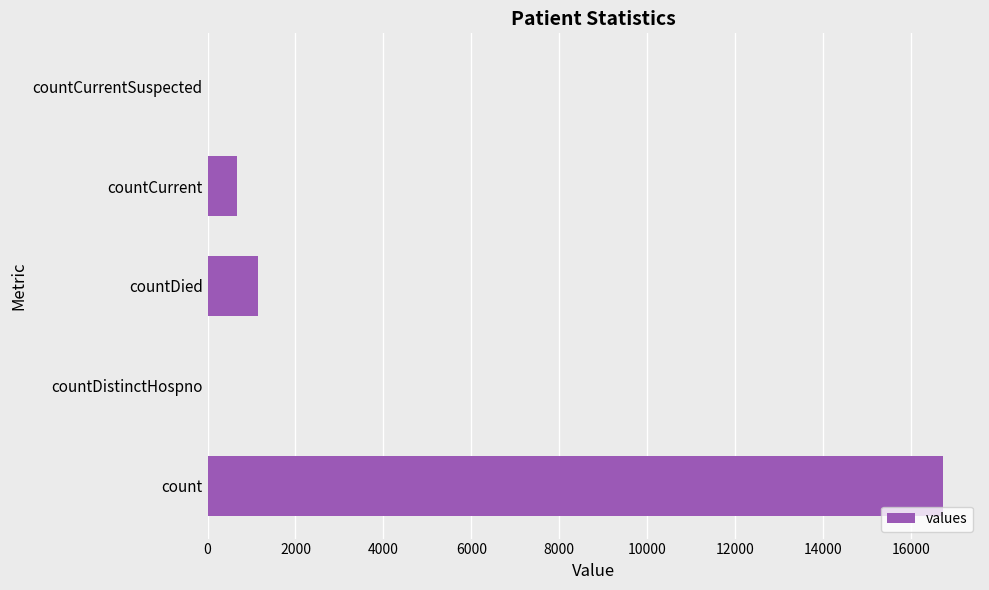

Which has a higher value, countDistinctHospno or countCurrent?

countCurrent